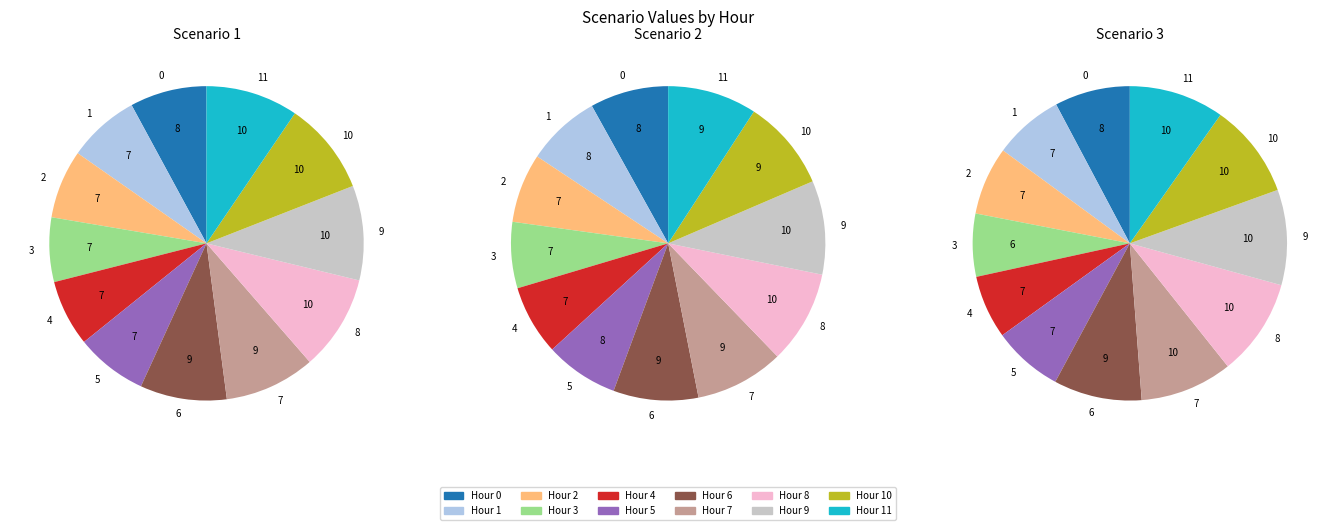

Is it true that 7 is 9% of the pie?

True